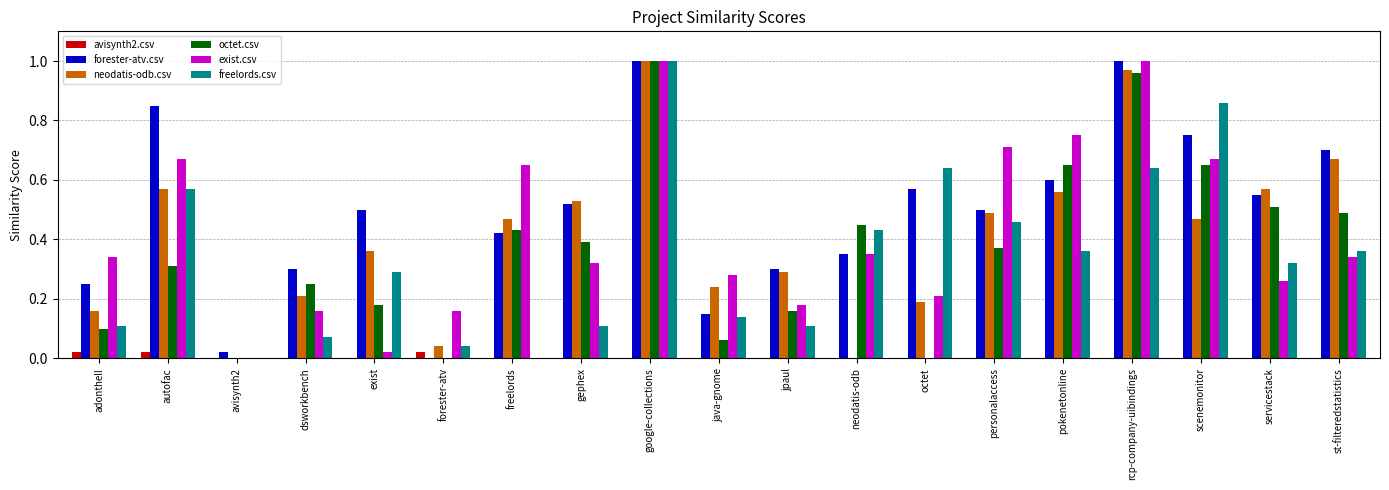

At which category is the sum across all series the highest?

google-collections